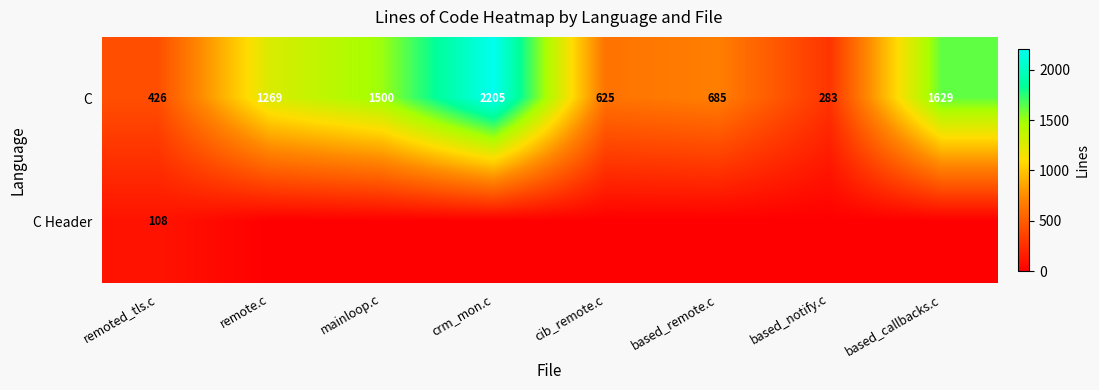

True or false: C Header has a value of 108 at remoted_tls.c.

True